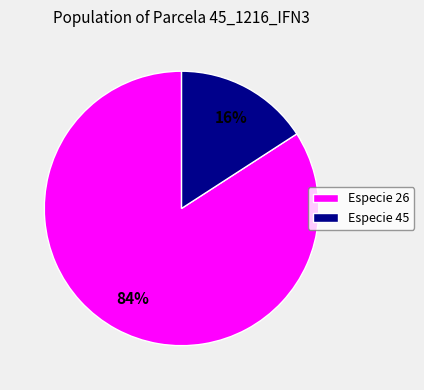

Count the number of slices in the pie.

2